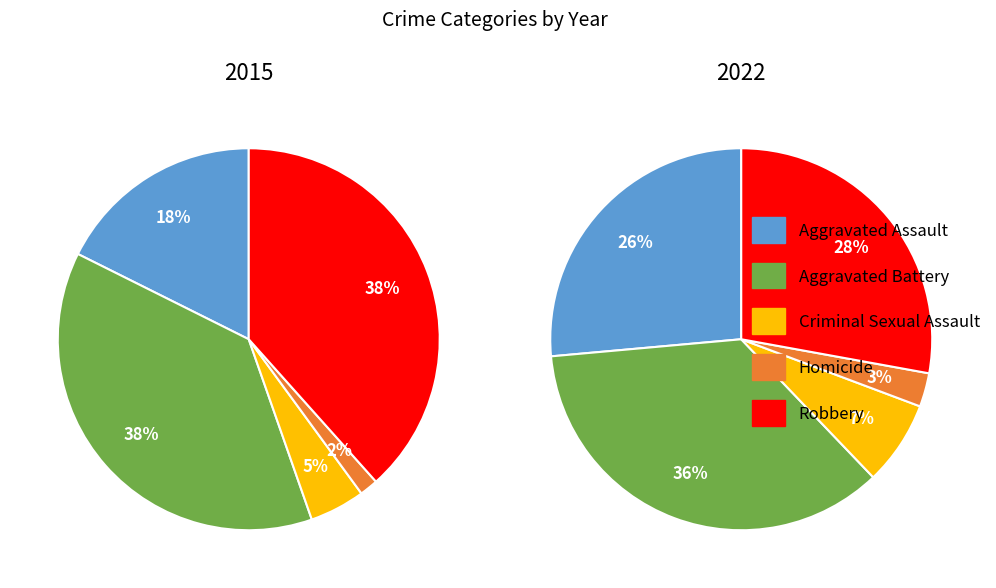

Is it true that Aggravated Assault is 26% of the pie?

False